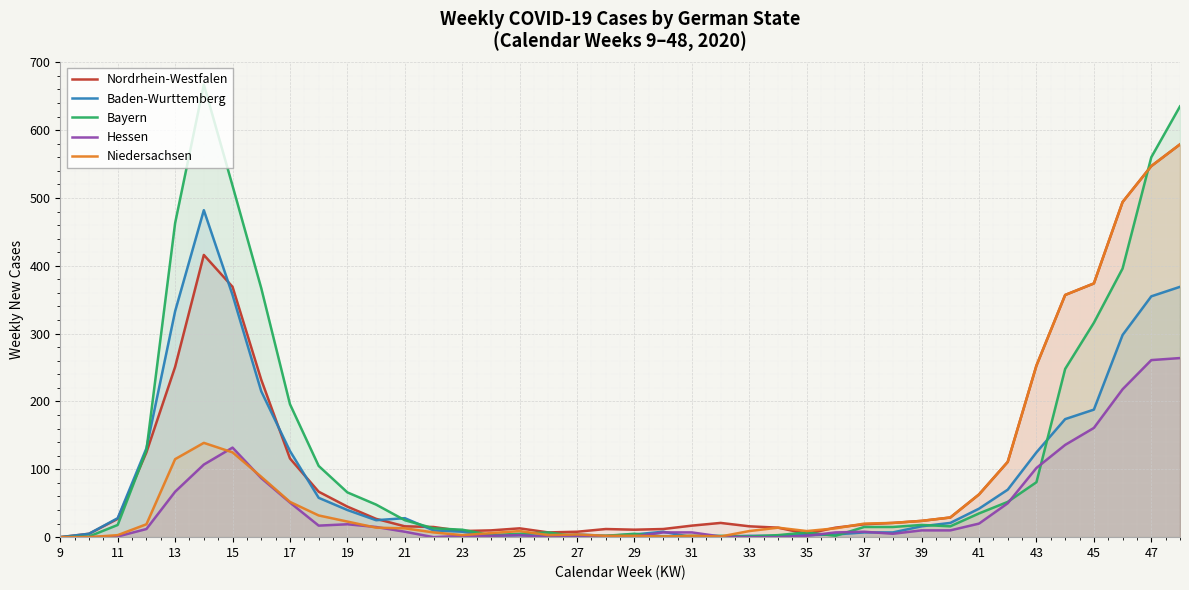

What is the value of the Hessen point at the 32nd from the left?

15